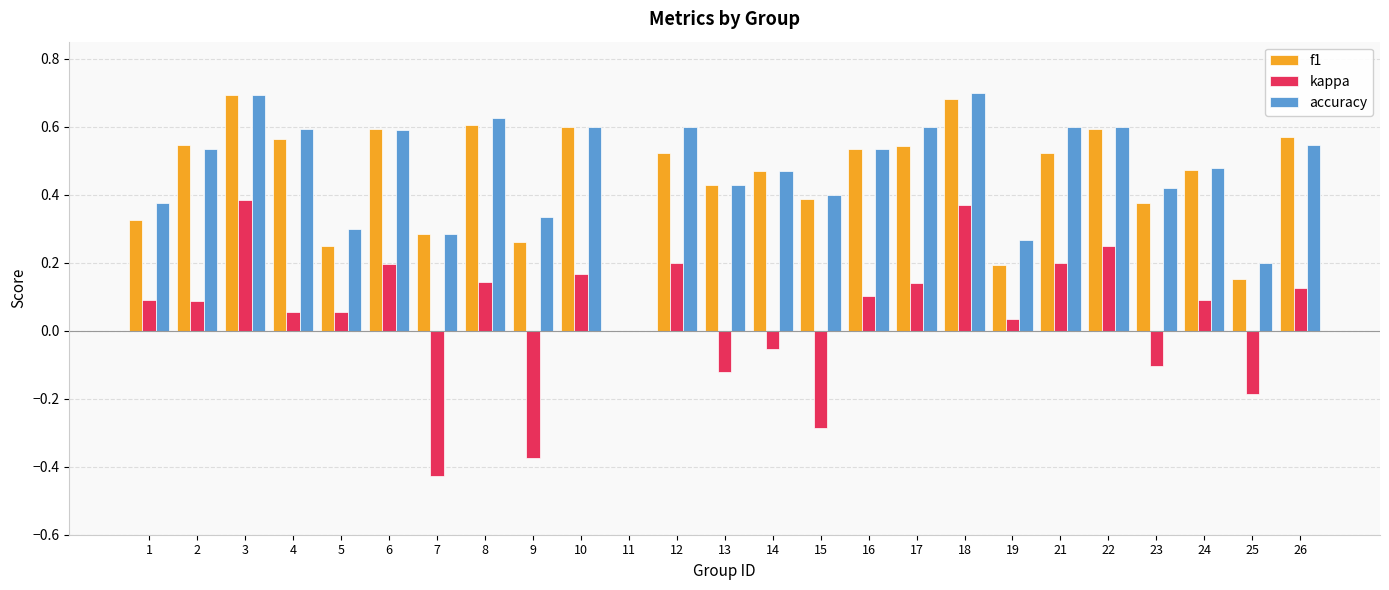

What is the sum of the f1 values at 22 and 1?

0.9